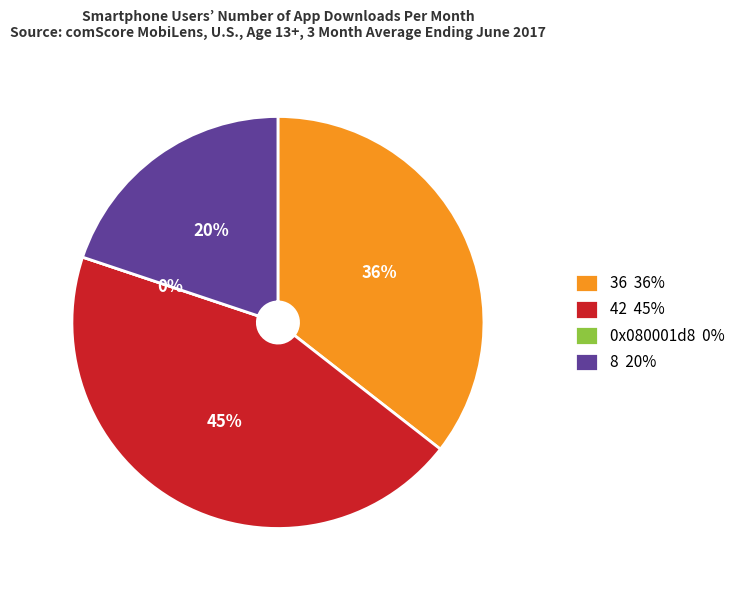

Which category has the biggest portion of the pie?

42